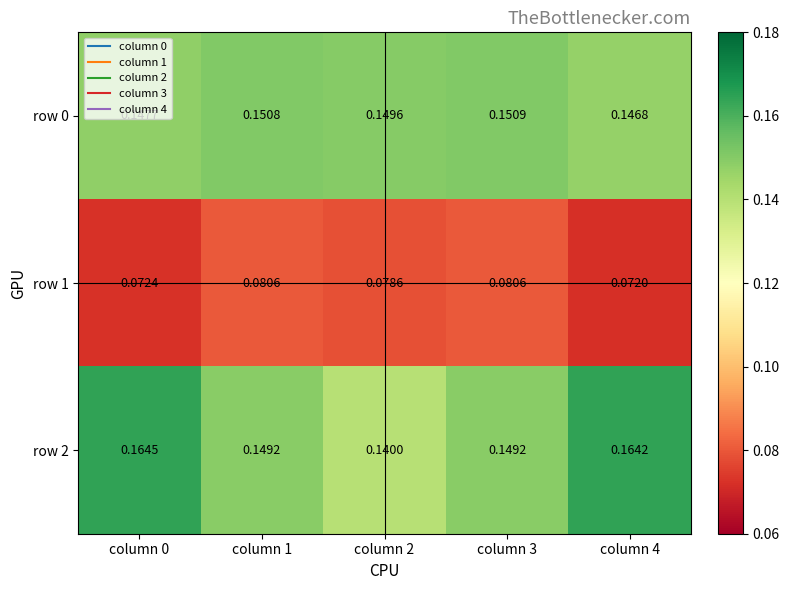

Is the value of row 2 at column 2 greater than the value of row 0 at column 0?

No